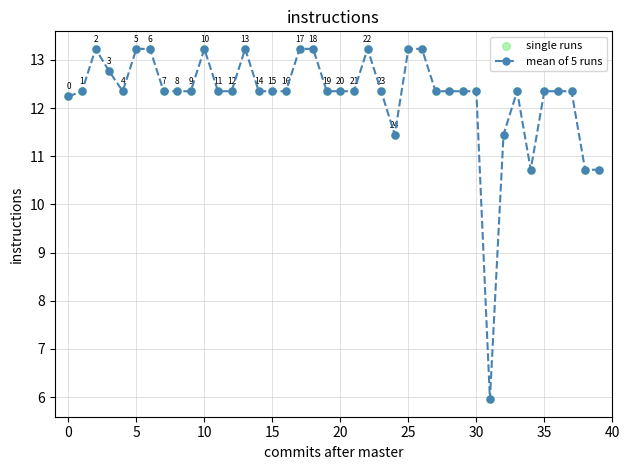

True or false: the data has more than 0 interior local peaks.

True